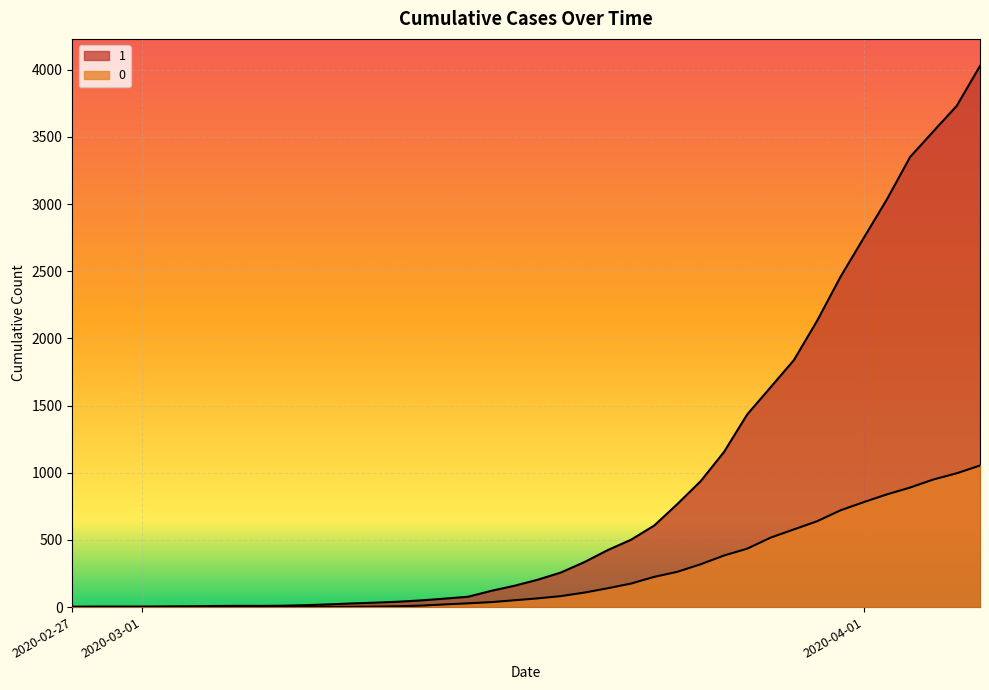

Which series has the widest spread of values?

1